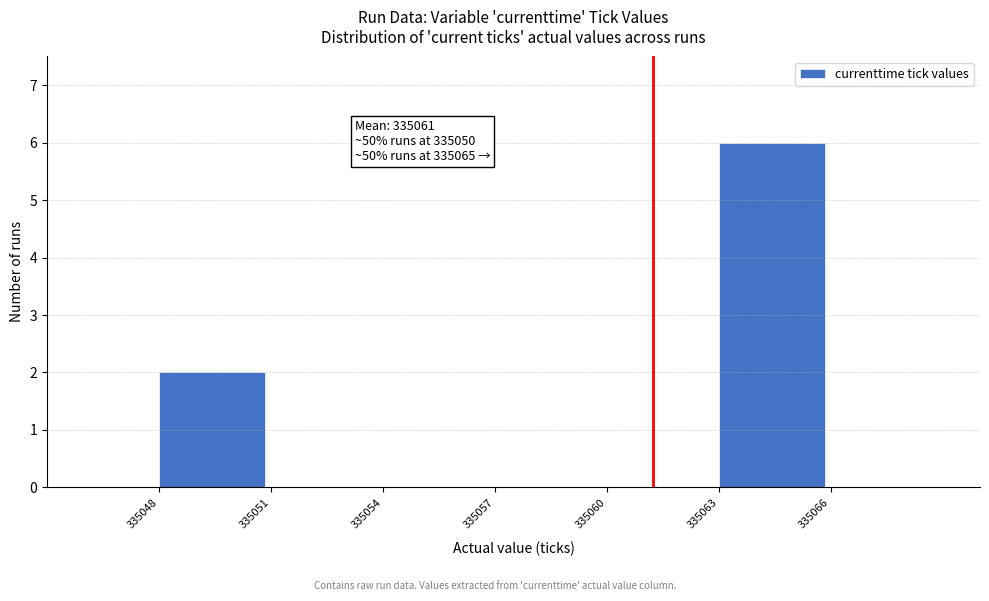

Which range on the x-axis has the tallest bar?

335063 to 335066